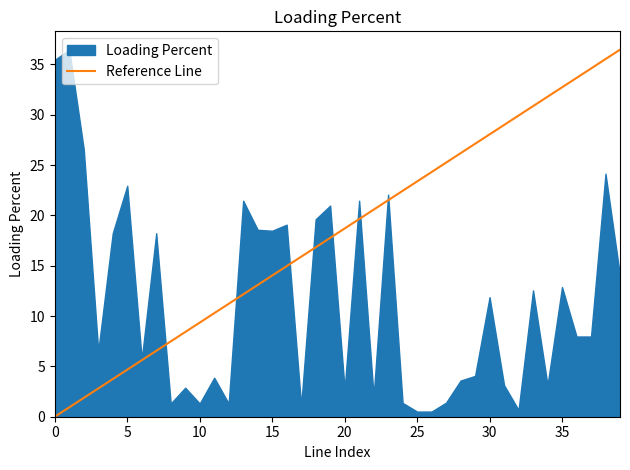

True or false: Reference Line has a value of 11.9 at 30.

False